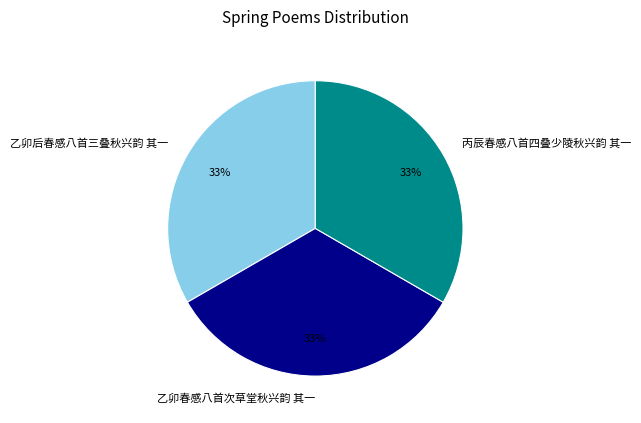

Combined, do 乙卯春感八首次草堂秋兴韵 其一 and 乙卯后春感八首三叠秋兴韵 其一 account for over 50%?

Yes